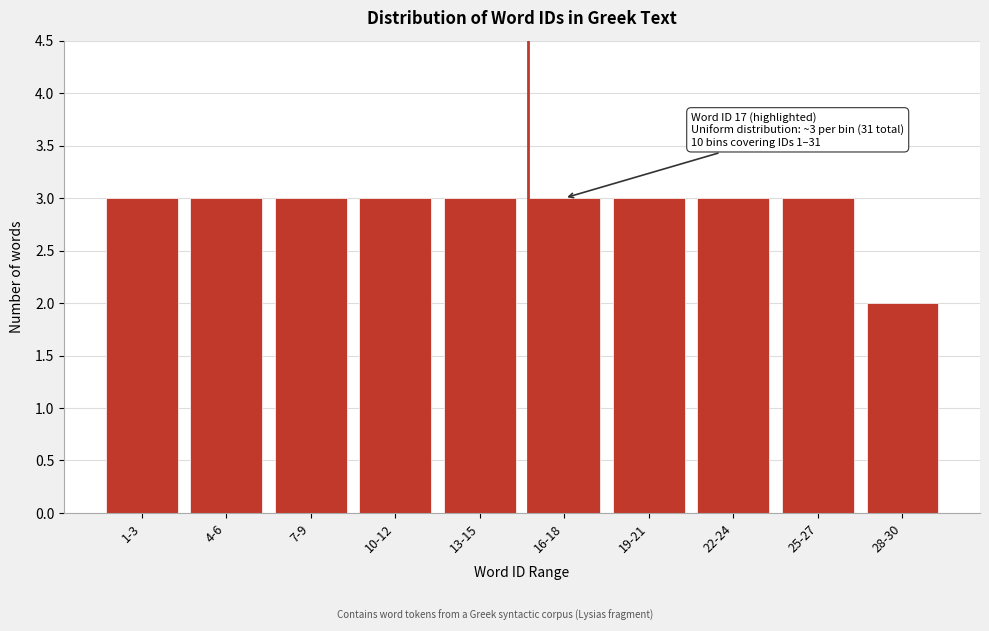

Reading left to right, list all the values displayed in this chart.

3	3	3	3	3	3	3	3	3	2